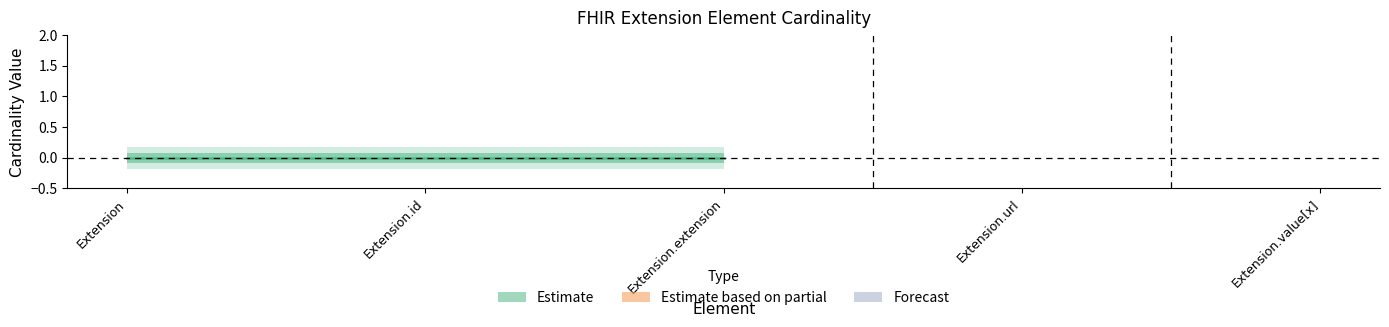

Which category has the highest value in the Base Min series?

Extension.url